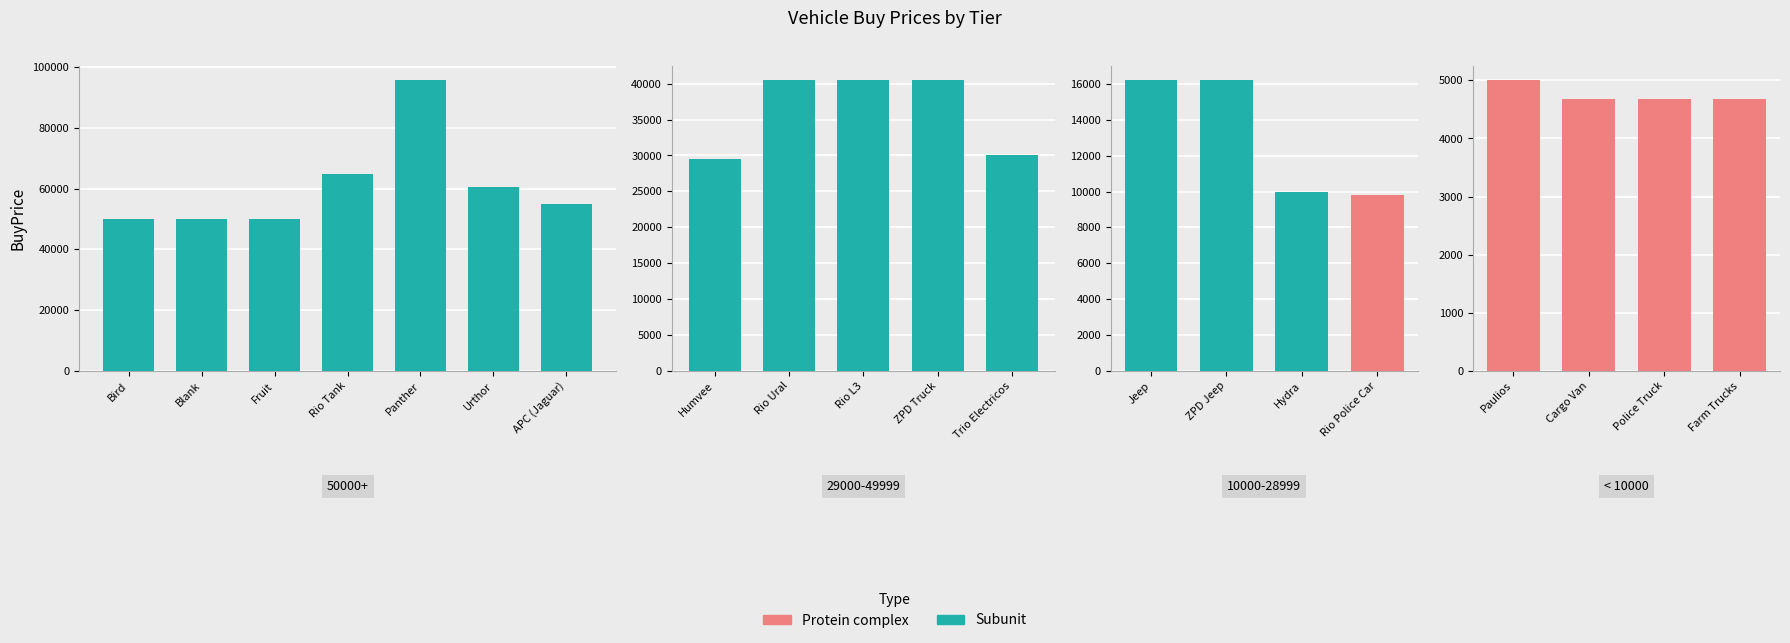

Is it true that the value at APC (Jaguar) is 95542?

False